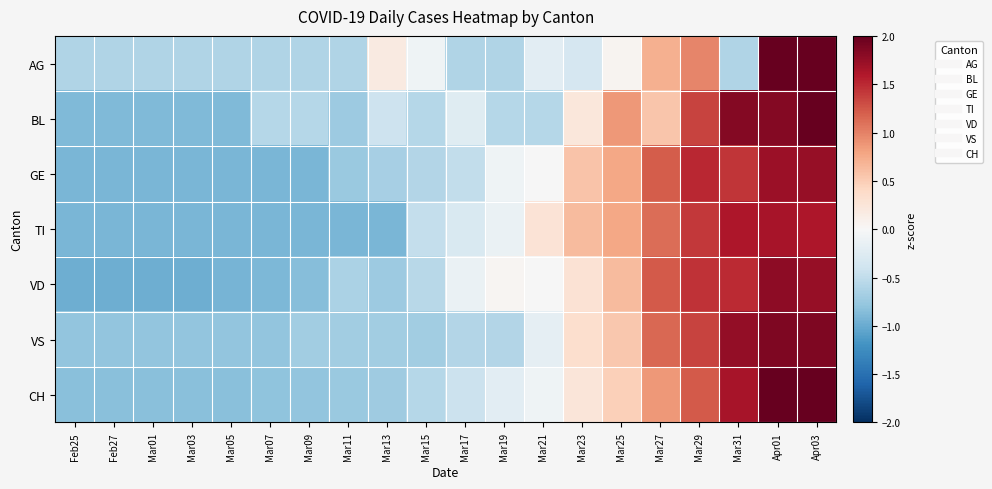

Reading left to right, list all the values displayed in this chart.

AG: Feb25=-0.6	Feb27=-0.6	Mar01=-0.6	Mar03=-0.6	Mar05=-0.6	Mar07=-0.6	Mar09=-0.6	Mar11=-0.6	Mar13=0.2	Mar15=-0.1	Mar17=-0.6	Mar19=-0.6	Mar21=-0.2	Mar23=-0.3	Mar25=0.1	Mar27=0.7	Mar29=1.0	Mar31=-0.6	Apr01=2.7	Apr03=2.7
BL: Feb25=-0.9	Feb27=-0.9	Mar01=-0.9	Mar03=-0.9	Mar05=-0.9	Mar07=-0.6	Mar09=-0.6	Mar11=-0.7	Mar13=-0.4	Mar15=-0.6	Mar17=-0.2	Mar19=-0.6	Mar21=-0.6	Mar23=0.2	Mar25=0.9	Mar27=0.6	Mar29=1.4	Mar31=1.8	Apr01=1.8	Apr03=2.0
GE: Feb25=-0.9	Feb27=-0.9	Mar01=-0.9	Mar03=-0.9	Mar05=-0.9	Mar07=-0.9	Mar09=-0.9	Mar11=-0.7	Mar13=-0.7	Mar15=-0.6	Mar17=-0.5	Mar19=-0.1	Mar21=-0.0	Mar23=0.6	Mar25=0.8	Mar27=1.2	Mar29=1.5	Mar31=1.4	Apr01=1.7	Apr03=1.7
TI: Feb25=-0.9	Feb27=-0.9	Mar01=-0.9	Mar03=-0.9	Mar05=-0.9	Mar07=-0.9	Mar09=-0.9	Mar11=-0.9	Mar13=-0.9	Mar15=-0.5	Mar17=-0.3	Mar19=-0.1	Mar21=0.3	Mar23=0.6	Mar25=0.8	Mar27=1.1	Mar29=1.4	Mar31=1.6	Apr01=1.6	Apr03=1.6
VD: Feb25=-1.0	Feb27=-1.0	Mar01=-1.0	Mar03=-1.0	Mar05=-0.9	Mar07=-0.9	Mar09=-0.9	Mar11=-0.6	Mar13=-0.7	Mar15=-0.6	Mar17=-0.1	Mar19=0.0	Mar21=-0.0	Mar23=0.3	Mar25=0.6	Mar27=1.2	Mar29=1.4	Mar31=1.5	Apr01=1.8	Apr03=1.7
VS: Feb25=-0.8	Feb27=-0.8	Mar01=-0.8	Mar03=-0.8	Mar05=-0.8	Mar07=-0.8	Mar09=-0.7	Mar11=-0.7	Mar13=-0.7	Mar15=-0.7	Mar17=-0.6	Mar19=-0.6	Mar21=-0.2	Mar23=0.3	Mar25=0.5	Mar27=1.1	Mar29=1.4	Mar31=1.8	Apr01=1.9	Apr03=1.9
CH: Feb25=-0.8	Feb27=-0.8	Mar01=-0.8	Mar03=-0.8	Mar05=-0.8	Mar07=-0.8	Mar09=-0.8	Mar11=-0.7	Mar13=-0.7	Mar15=-0.6	Mar17=-0.4	Mar19=-0.2	Mar21=-0.1	Mar23=0.2	Mar25=0.5	Mar27=0.9	Mar29=1.2	Mar31=1.6	Apr01=2.0	Apr03=2.1